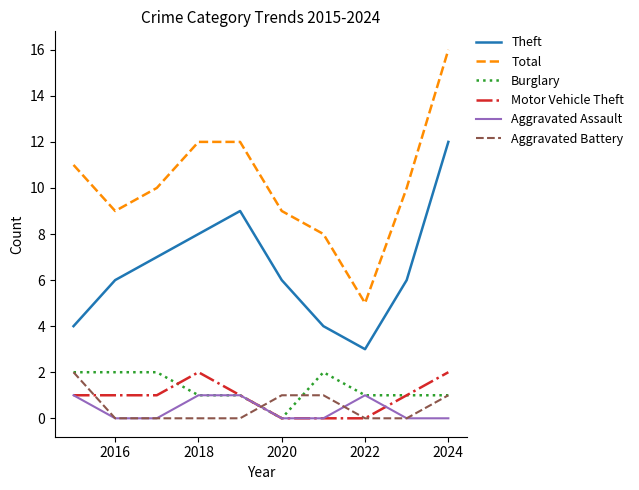

Which series ends up on top after the final intersection of Burglary and Motor Vehicle Theft?

Motor Vehicle Theft